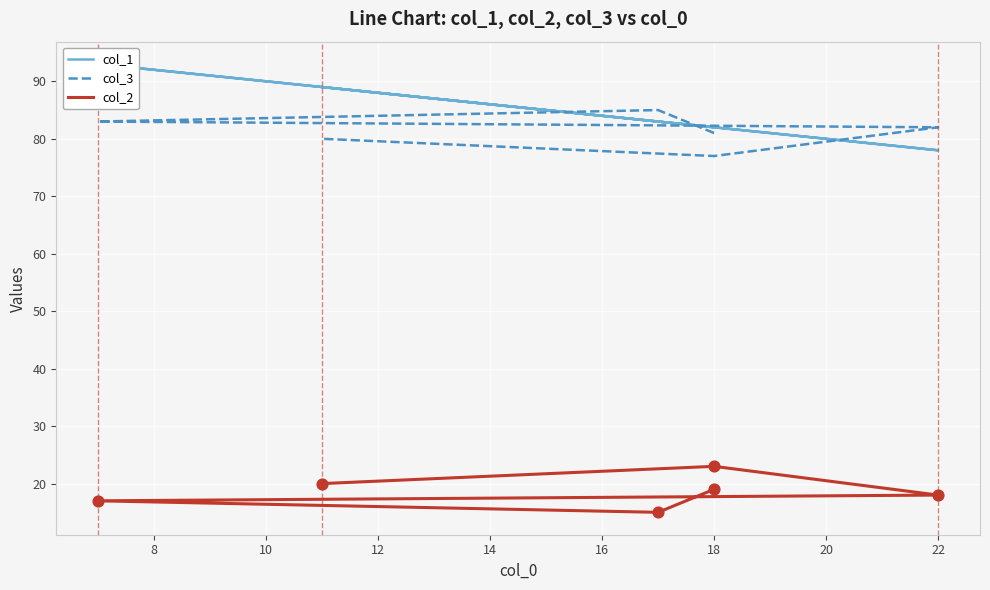

Which series has the largest total across all categories?

col_1